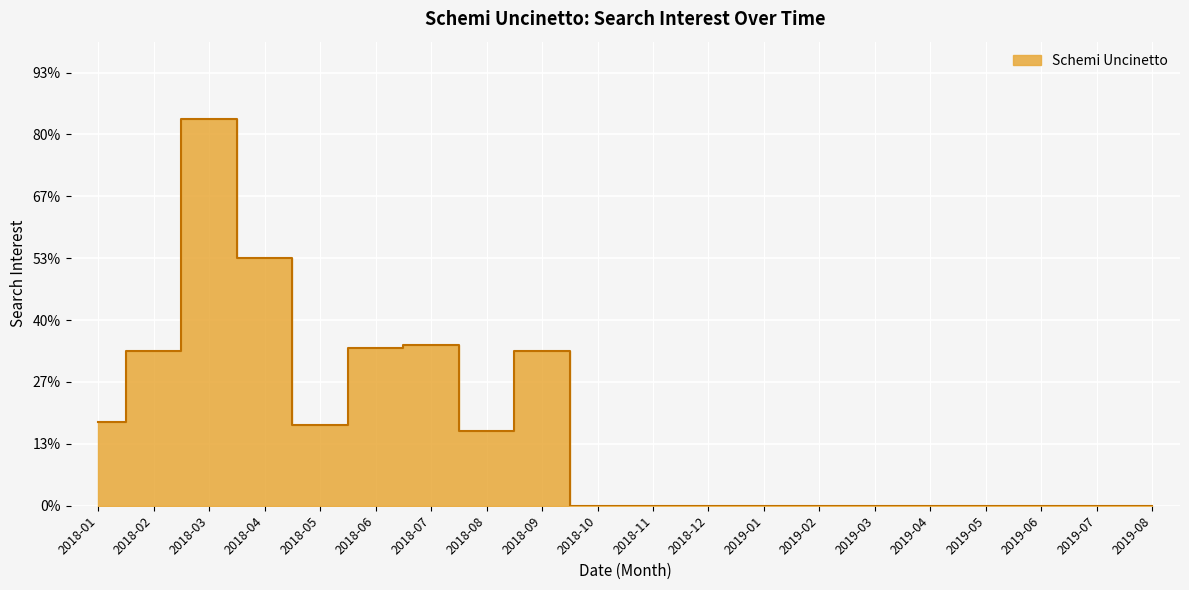

At which category does the data reach its first local peak?

2018-03